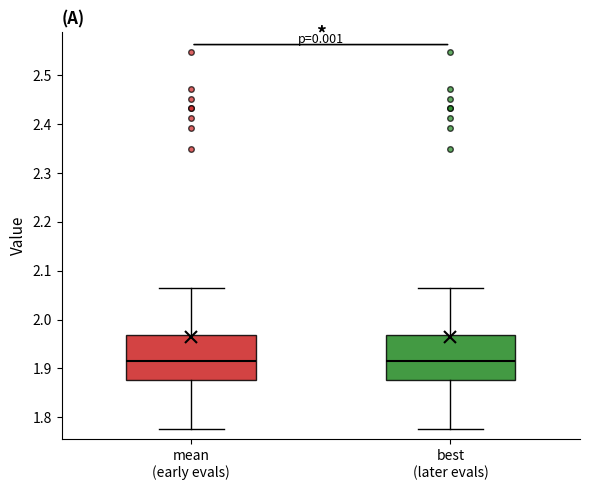

Reading left to right, read every box against the y-axis: the position of its median line, the range the box covers, and the ends of its whiskers. The values are not printed on the chart, so give them approximately, as read against the axis.

mean (early evals): median 1.92, box 1.88 to 1.97, whiskers 1.77 to 2.06
best (later evals): median 1.92, box 1.88 to 1.97, whiskers 1.77 to 2.06